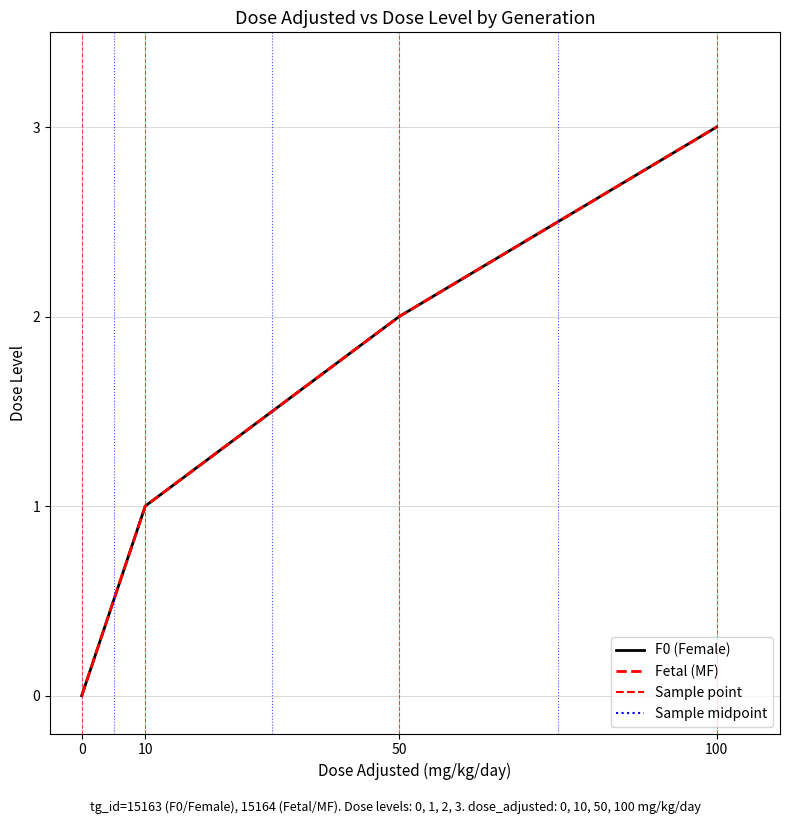

Which has a higher value, 50 or 0?

50